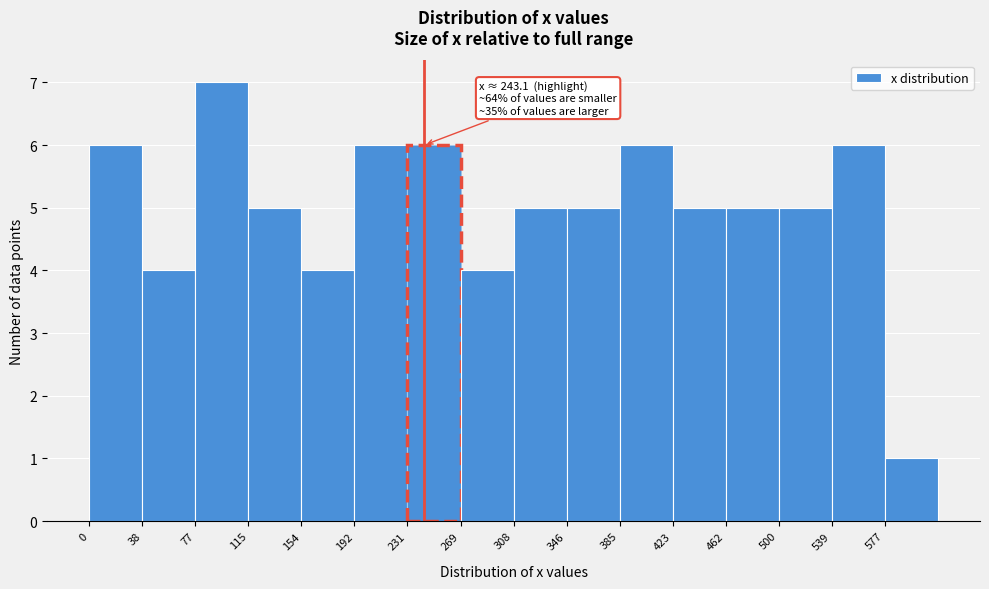

Over which range of the x-axis is the bar tallest?

77.0 to 115.5